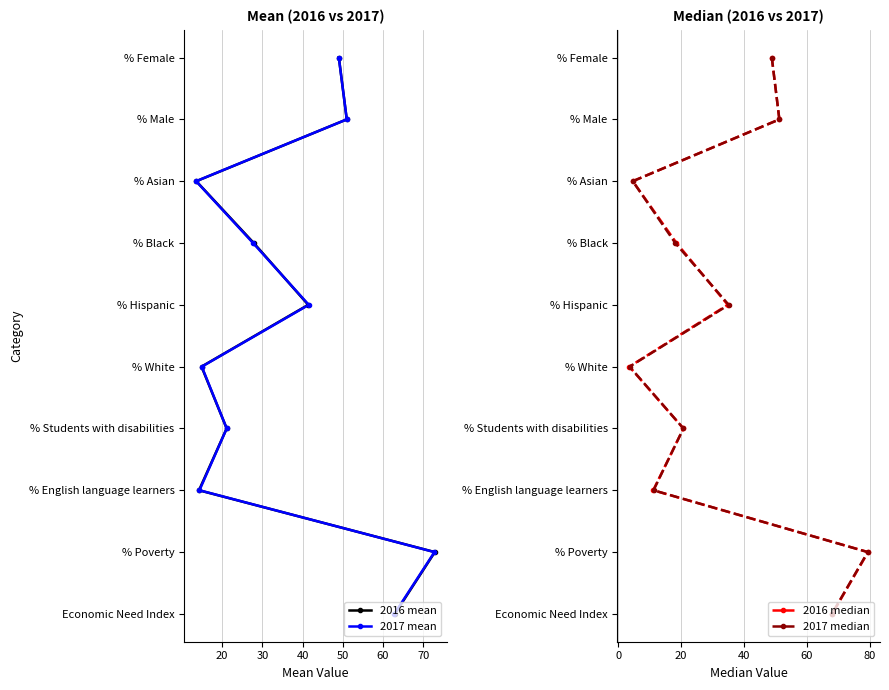

True or false: 2016 median has a value of 6 at 70.

True